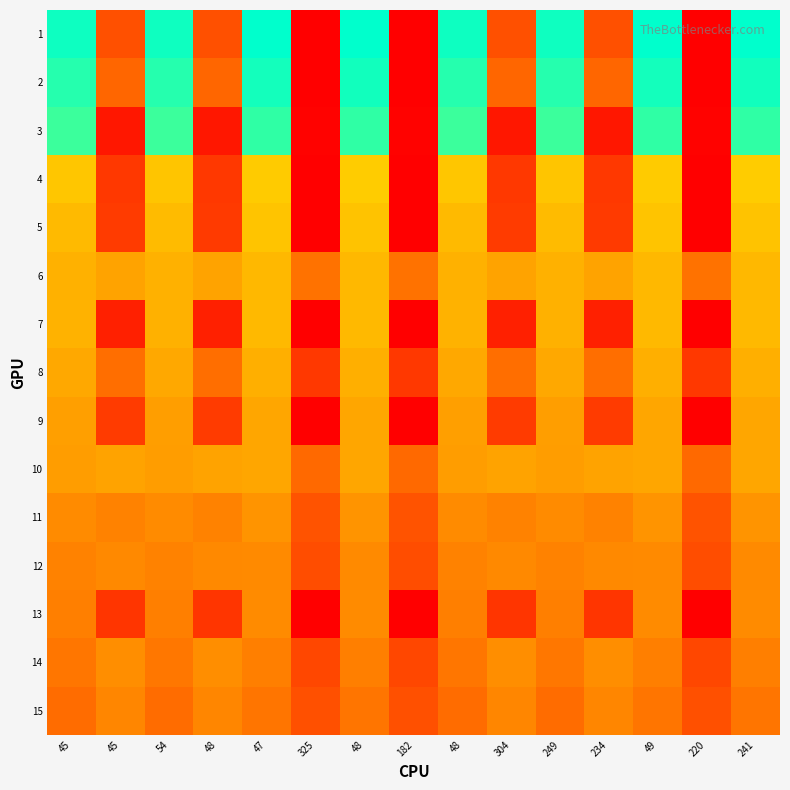

Reading left to right, what are all the values shown in this chart?

1: 45=962	45=242	54=961	48=242	47=979	325=45	48=980	182=45	48=962	304=242	249=961	234=242	49=979	220=45	241=980
2: 45=934	45=297	54=933	48=297	47=956	325=45	48=957	182=45	48=934	304=297	249=933	234=297	49=956	220=45	241=957
3: 45=906	45=104	54=906	48=104	47=920	325=54	48=920	182=54	48=906	304=104	249=906	234=104	49=920	220=54	241=920
4: 45=529	45=183	54=528	48=183	47=543	325=48	48=544	182=48	48=529	304=183	249=528	234=183	49=543	220=48	241=544
5: 45=501	45=190	54=502	48=189	47=524	325=46	48=523	182=46	48=501	304=190	249=502	234=189	49=524	220=46	241=523
6: 45=479	45=446	54=478	48=446	47=496	325=325	48=497	182=325	48=479	304=446	249=478	234=446	49=496	220=325	241=497
7: 45=480	45=124	54=479	48=124	47=498	325=48	48=499	182=48	48=480	304=124	249=479	234=124	49=498	220=48	241=499
8: 45=457	45=315	54=457	48=316	47=475	325=183	48=475	182=183	48=457	304=315	249=457	234=316	49=475	220=183	241=475
9: 45=434	45=191	54=433	48=191	47=451	325=48	48=452	182=48	48=434	304=191	249=433	234=191	49=451	220=48	241=452
10: 45=431	45=445	54=430	48=445	47=451	325=304	48=452	182=304	48=431	304=445	249=430	234=445	49=451	220=304	241=452
11: 45=387	45=365	54=387	48=365	47=409	325=249	48=409	182=249	48=387	304=365	249=387	234=365	49=409	220=249	241=409
12: 45=363	45=382	54=363	48=382	47=384	325=234	48=384	182=234	48=363	304=382	249=363	234=382	49=384	220=234	241=384
13: 45=356	45=176	54=358	48=175	47=387	325=48	48=386	182=48	48=356	304=176	249=358	234=175	49=387	220=48	241=386
14: 45=335	45=394	54=337	48=394	47=358	325=220	48=356	182=220	48=335	304=394	249=337	234=394	49=358	220=220	241=356
15: 45=310	45=374	54=310	48=374	47=332	325=241	48=332	182=241	48=310	304=374	249=310	234=374	49=332	220=241	241=332